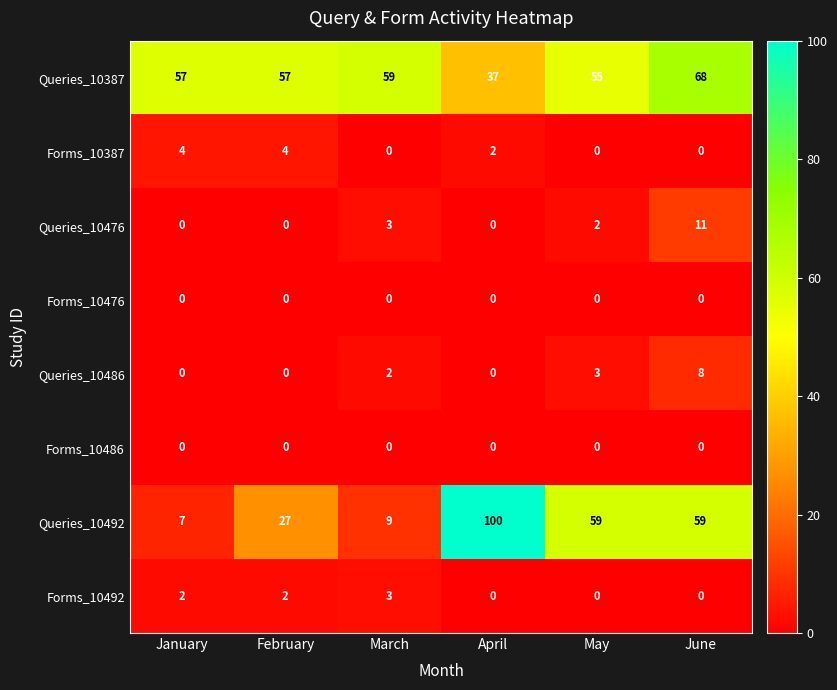

Which category has the highest value in the Queries_10476 series?

June